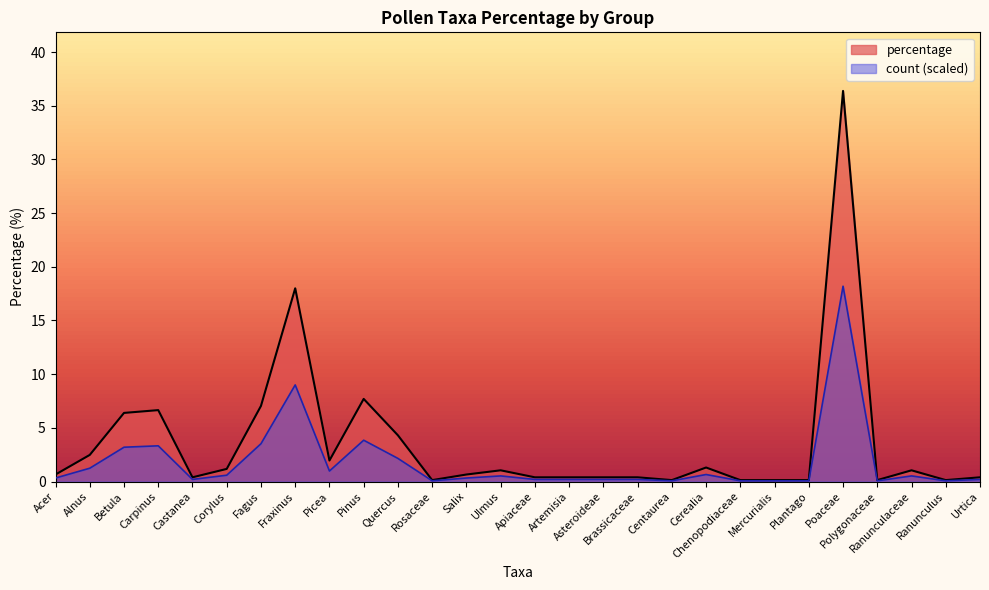

At Rosaceae, list the series in order from smallest to largest.

count, percentage